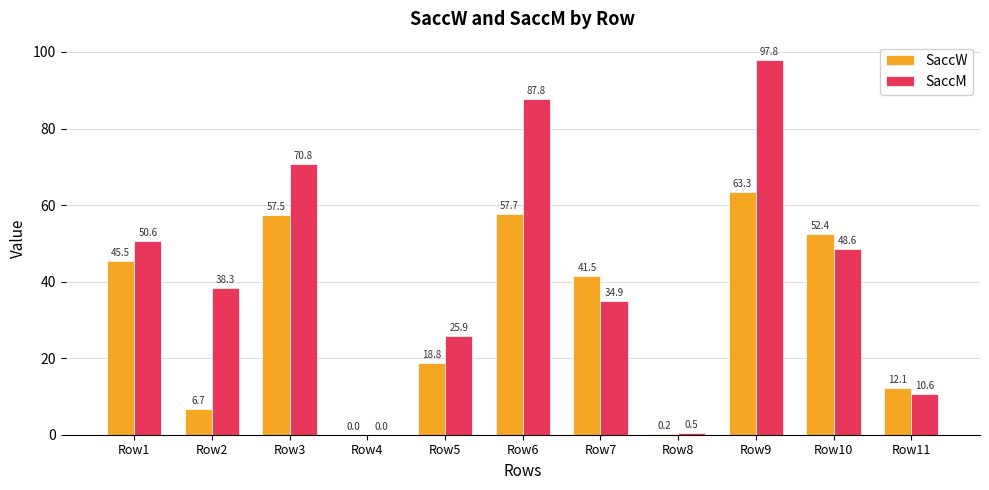

At which category is the sum across all series the highest?

Row9